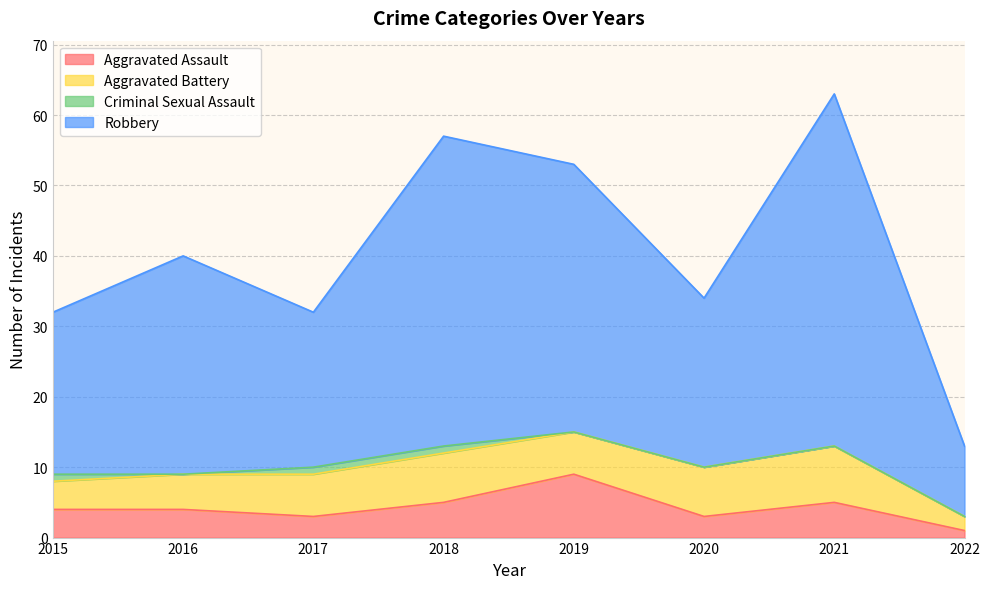

Where is Aggravated Assault nearest to the value 5?

2018